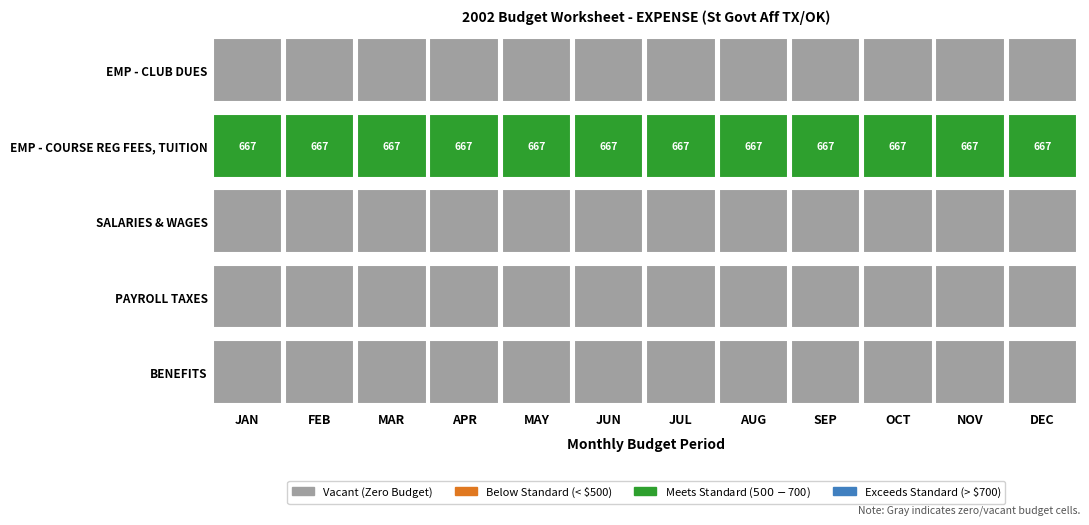

Which series changed the most between JAN and APR?

EMP - CLUB DUES